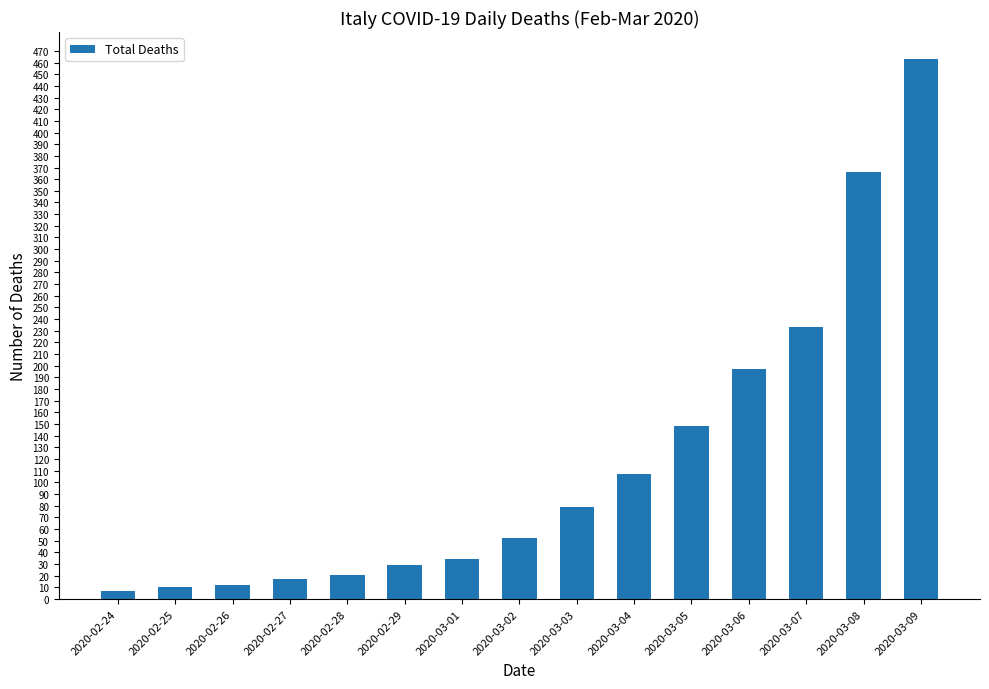

What is the approximate value at 2020-03-04, to the nearest 5?

105